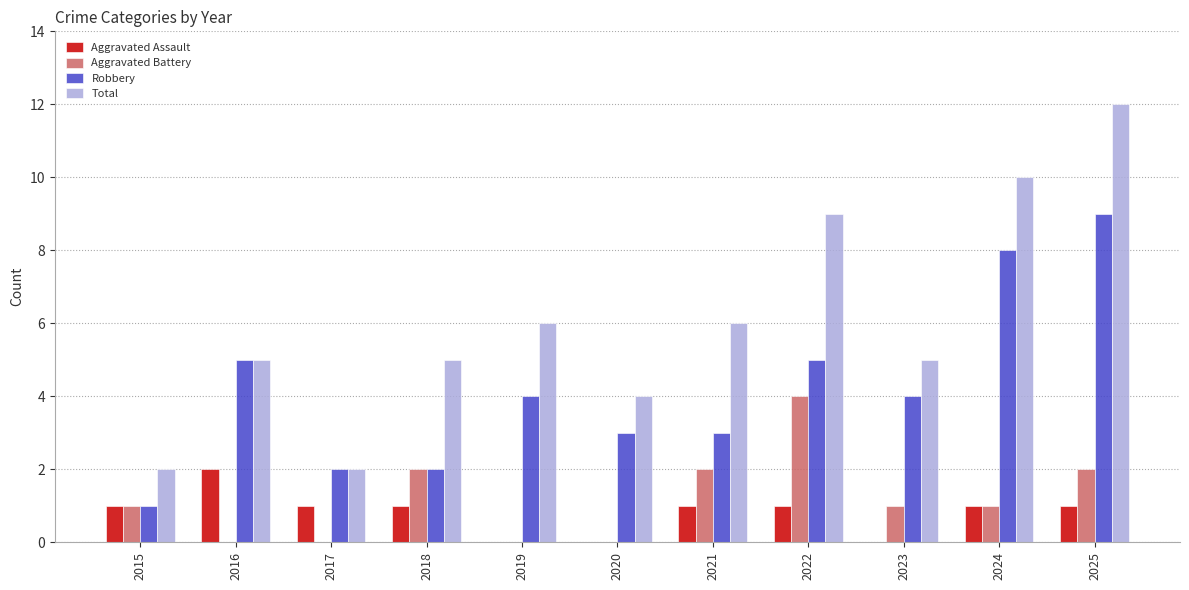

How many groups of bars are there?

11